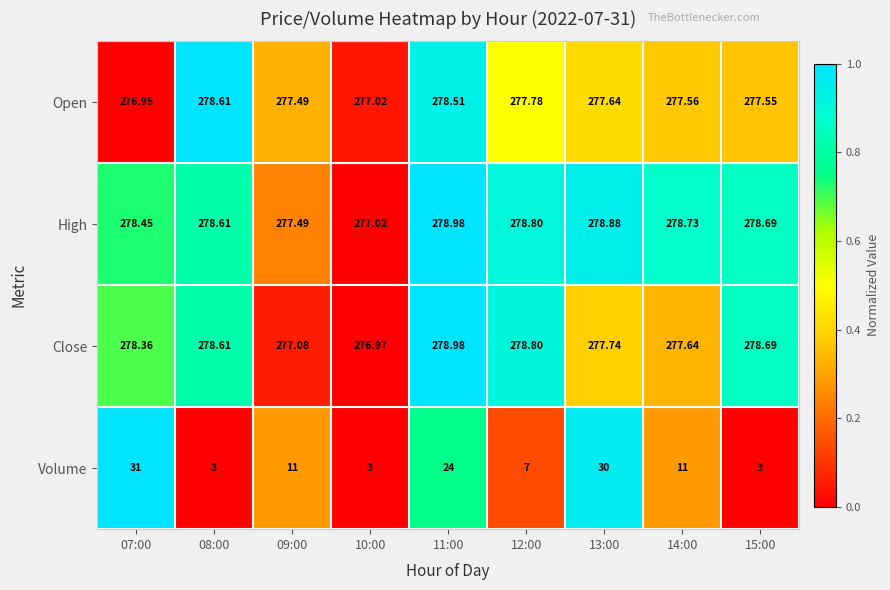

At 07:00, list the series in order from largest to smallest.

High, Close, Open, Volume